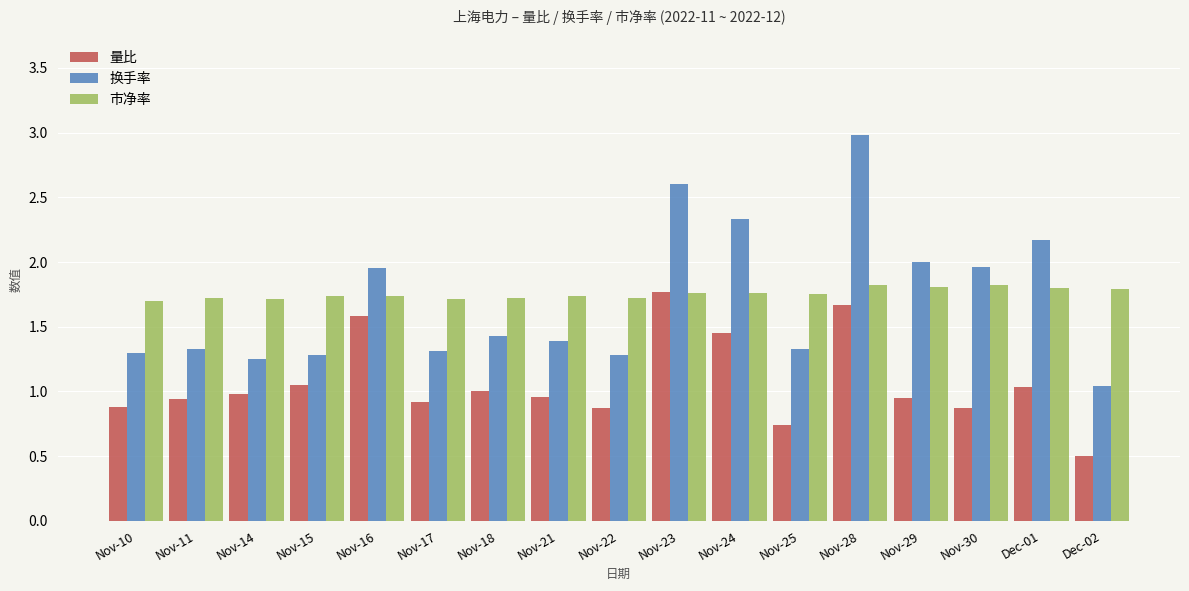

The value of 量比 at Nov-23 is 0.4. True or false?

False